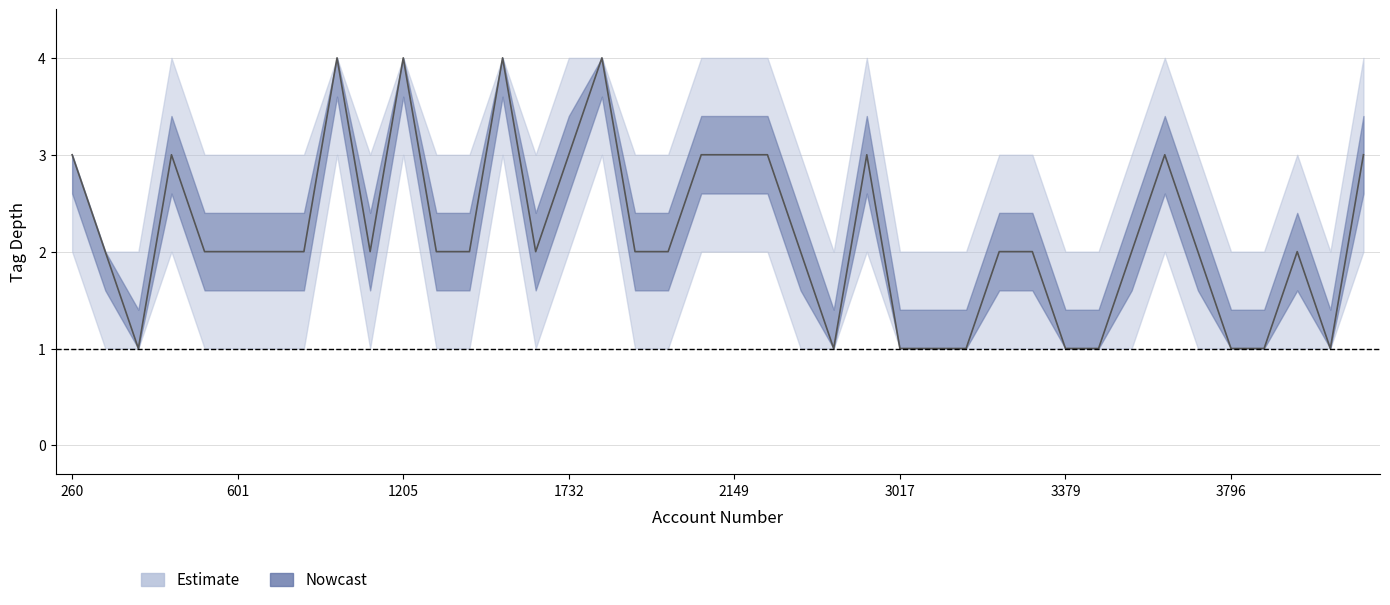

Reading left to right, extract all data points from this chart.

center: 3	2	1	3	2	2	2	2	4	2	4	2	2	4	2	3	4	2	2	3	3	3	2	1	3	1	1	1	2	2	1	1	2	3	2	1	1	2	1	3
upper: 3	2	2	4	3	3	3	3	4	3	4	3	3	4	3	4	4	3	3	4	4	4	3	2	4	2	2	2	3	3	2	2	3	4	3	2	2	3	2	4
lower: 2	1	1	2	1	1	1	1	3	1	3	1	1	3	1	2	3	1	1	2	2	2	1	1	2	1	1	1	1	1	1	1	1	2	1	1	1	1	1	2